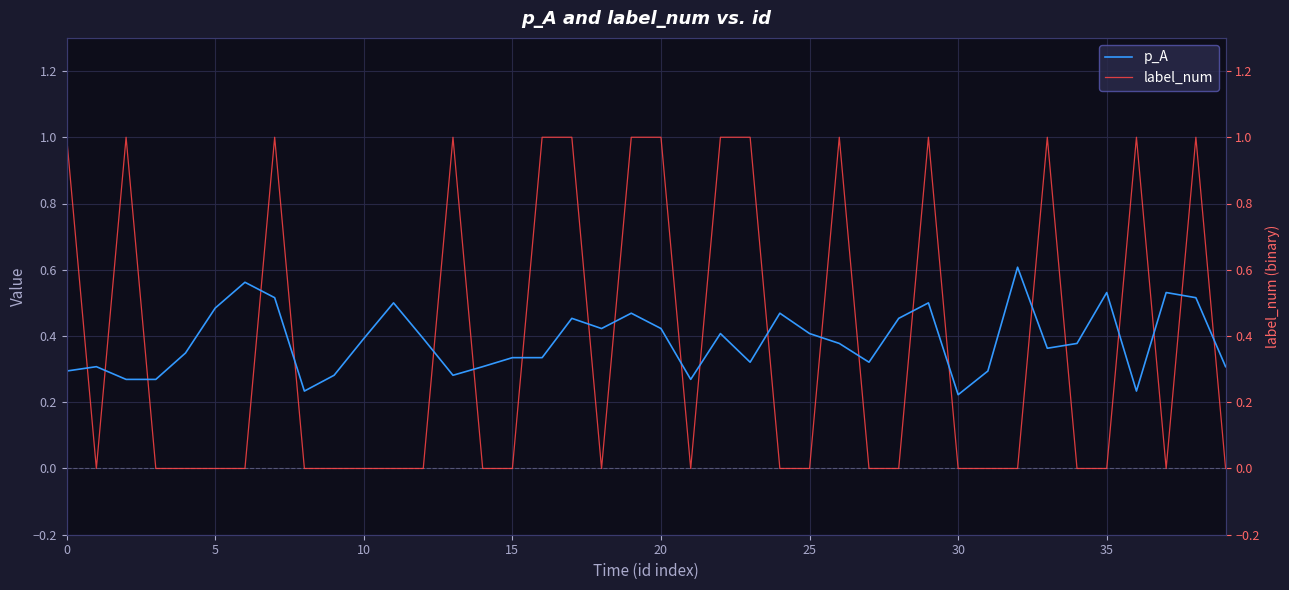

At which label is label_num closest to 0?

5